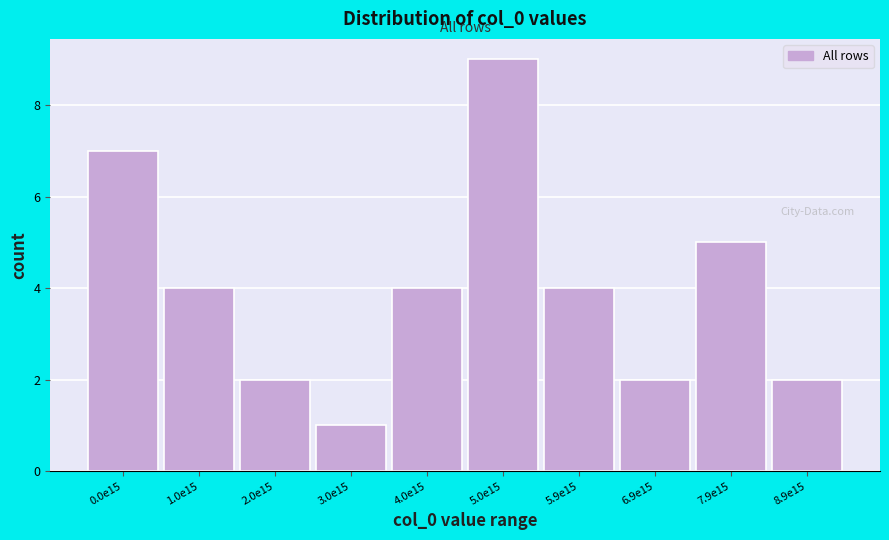

Reading left to right, what are all the values shown in this chart?

0.0e15=7	1.0e15=4	2.0e15=2	3.0e15=1	4.0e15=4	5.0e15=9	5.9e15=4	6.9e15=2	7.9e15=5	8.9e15=2